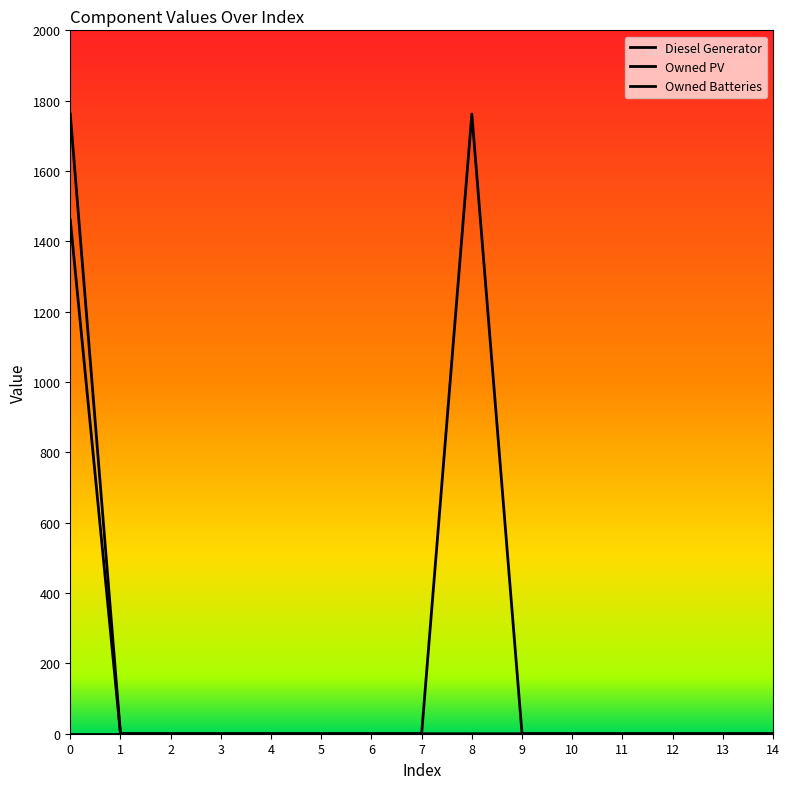

Does the chart have visible grid lines?

No